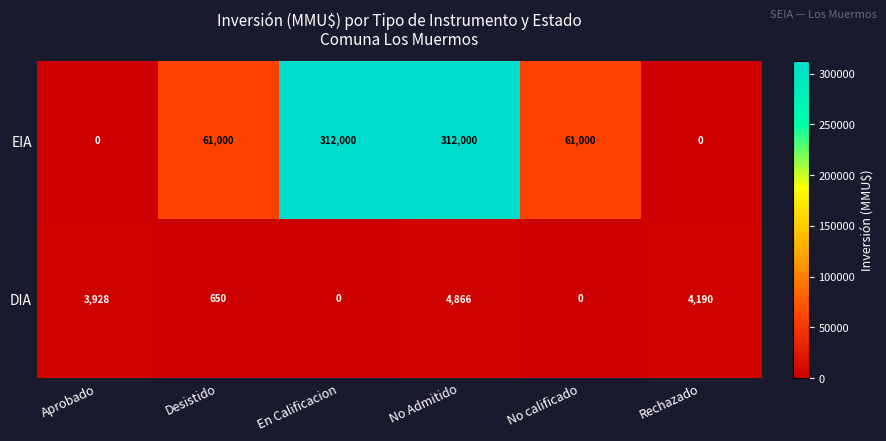

The DIA series shows 650 at Desistido. True or false?

True